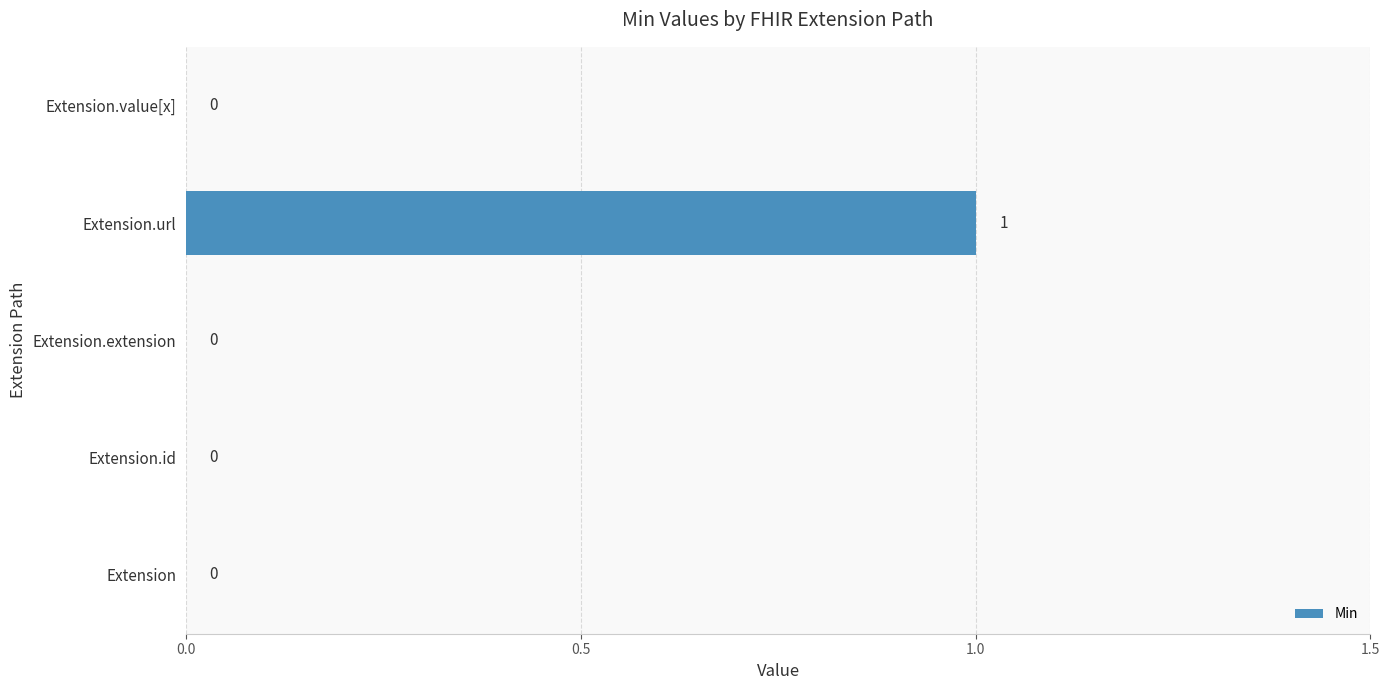

What is the greatest value displayed?

1